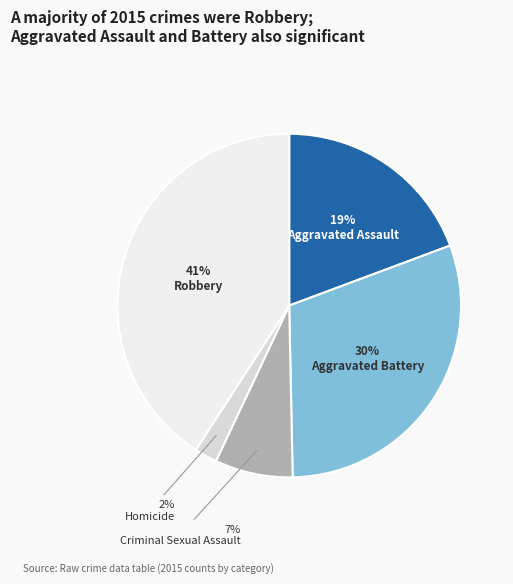

How many slices are in this pie chart?

5